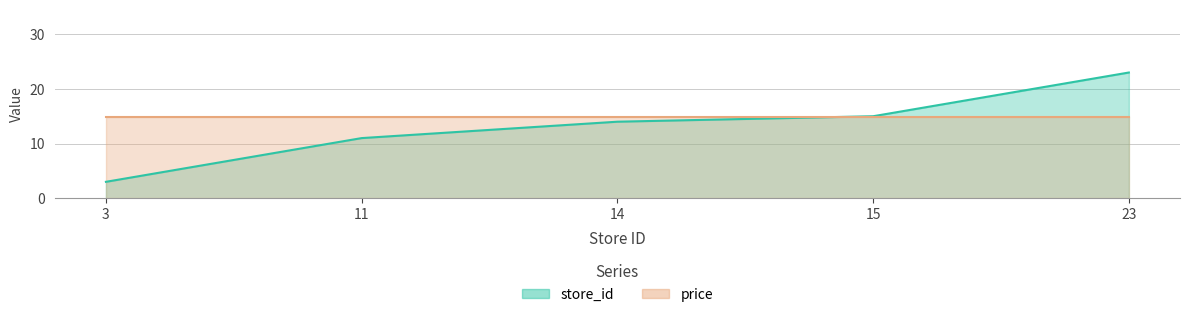

What is the difference between the maximum and minimum values?

20